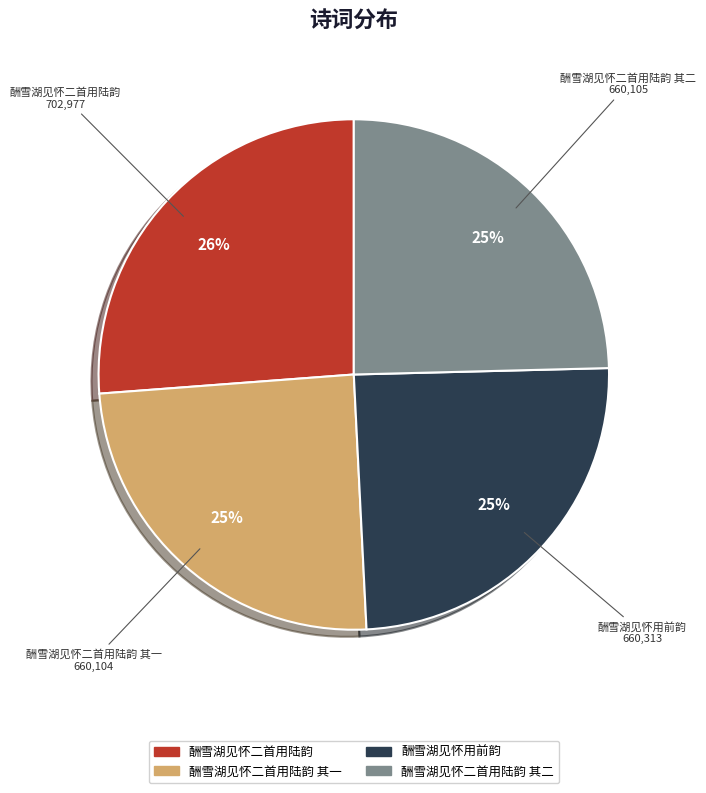

Which slice is the largest?

酬雪湖见怀二首用陆韵